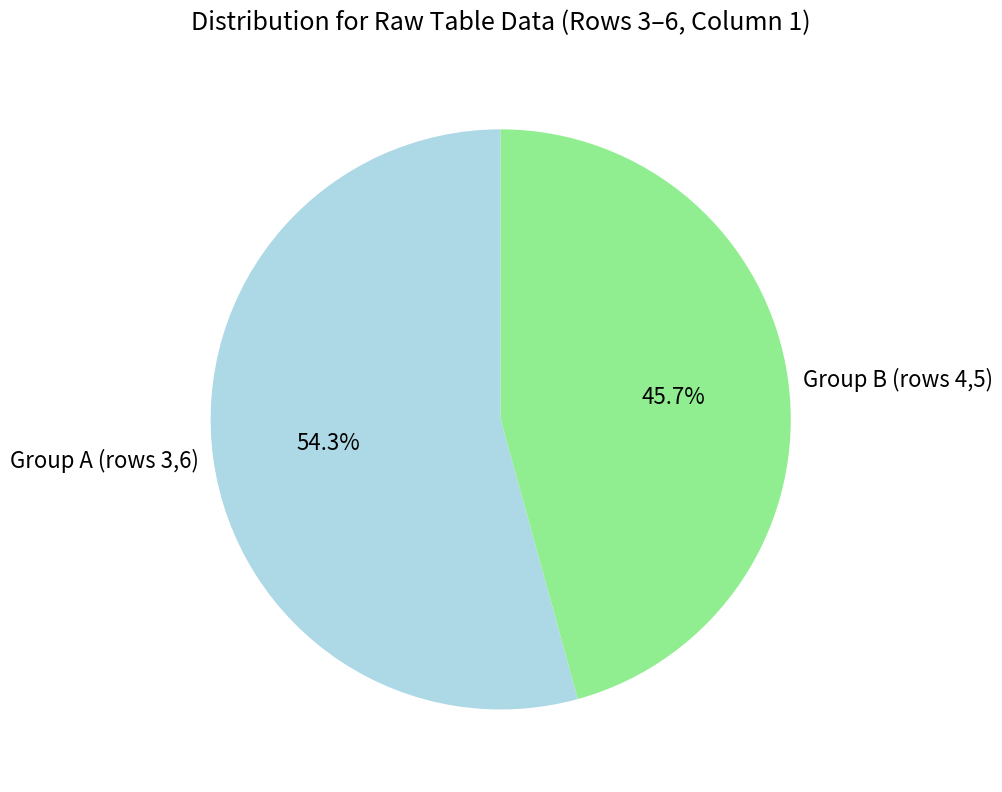

How much of the chart is everything except Group B (rows 4,5)?

54.3%